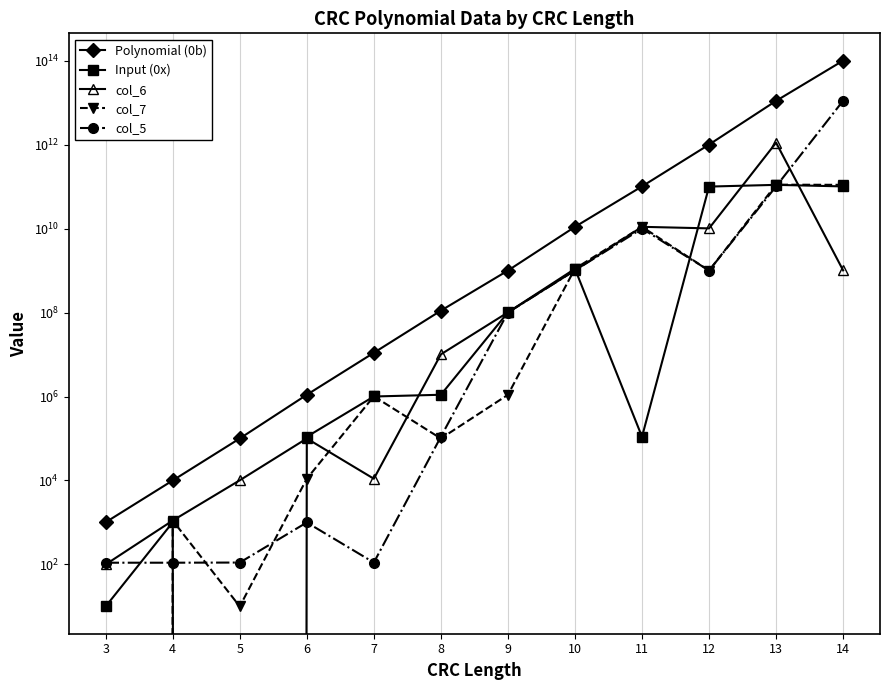

Which series has the widest spread of values?

Polynomial (0b)